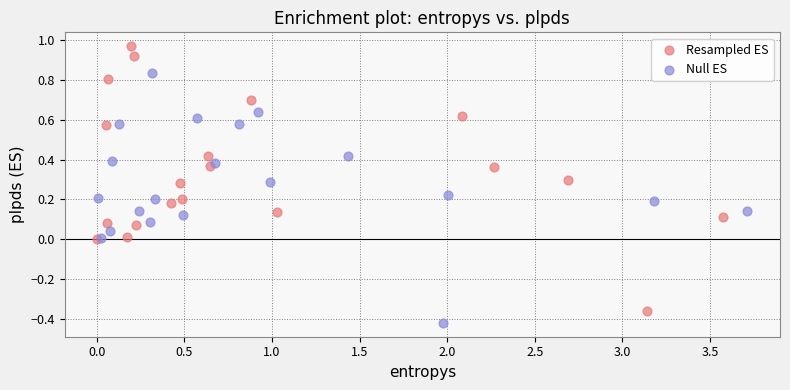

Which series contains the lowest Y value?

Null ES